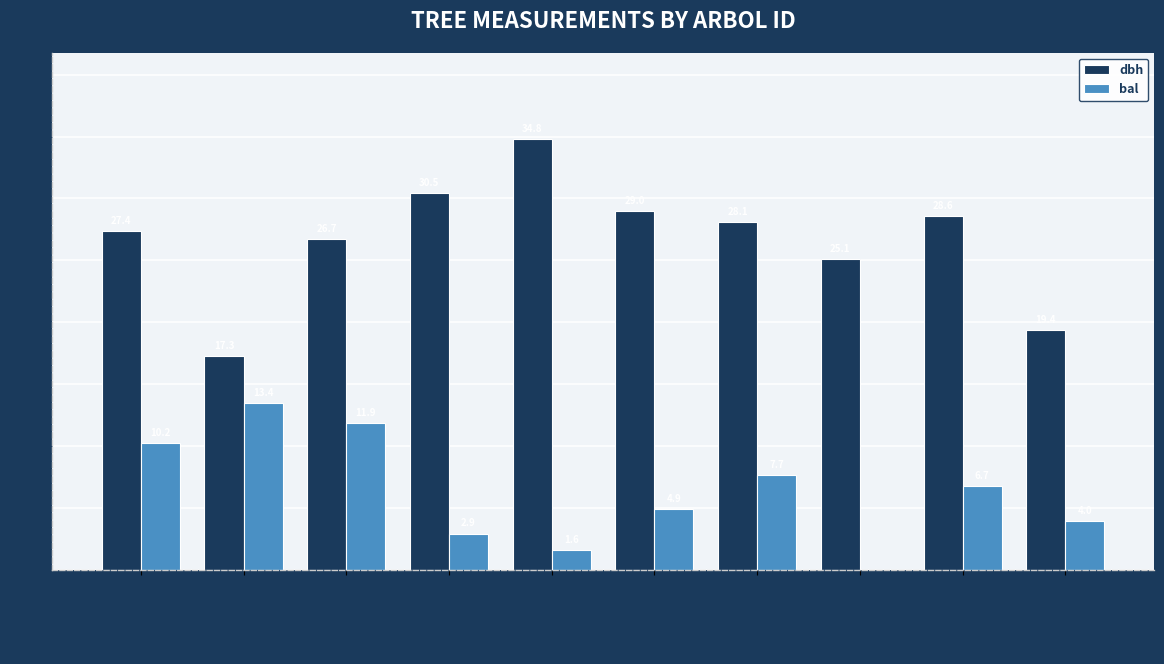

What is the maximum value for dbh?

34.8